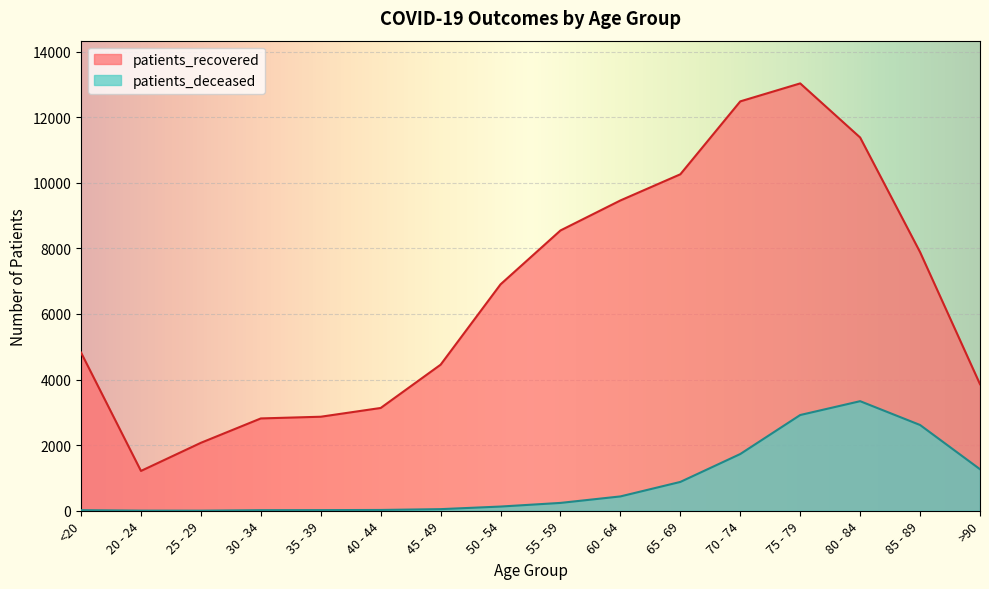

What is the value of the patients_deceased point at the 11th from the left?

879